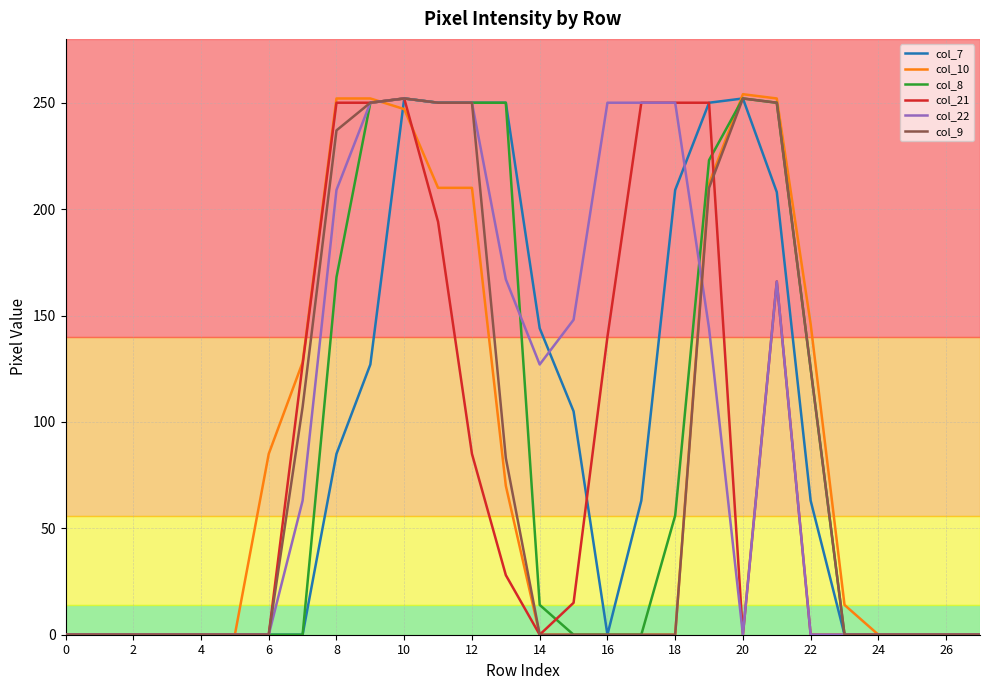

What are all the series names shown in the legend?

col_7, col_10, col_8, col_21, col_22, col_9